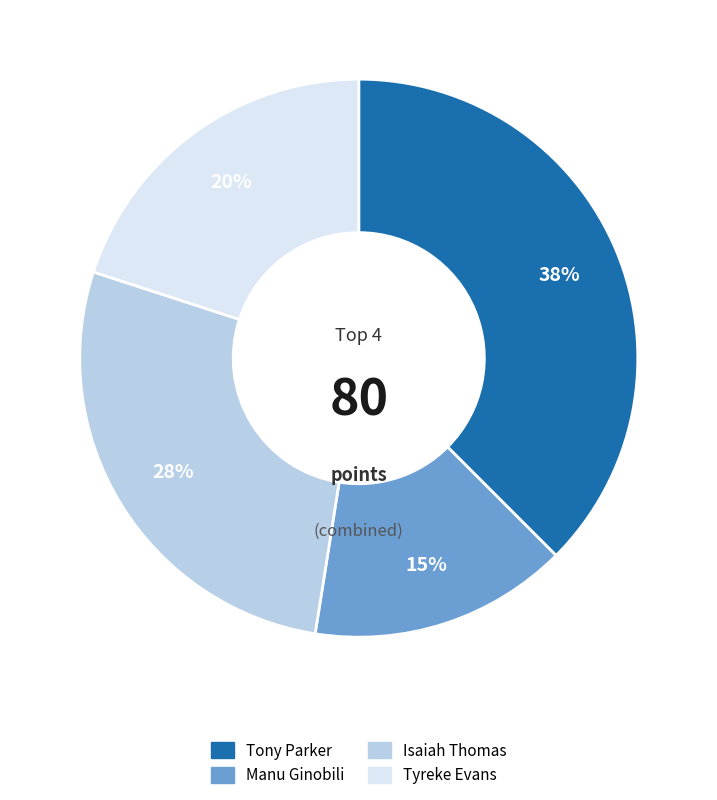

How many segments does this pie chart have?

4